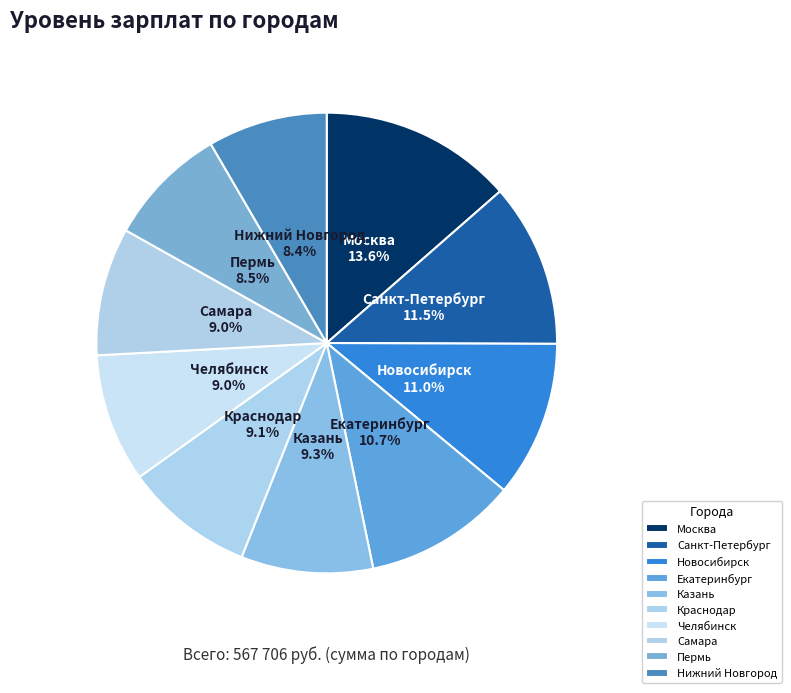

Is it true that Екатеринбург is 24% of the pie?

False